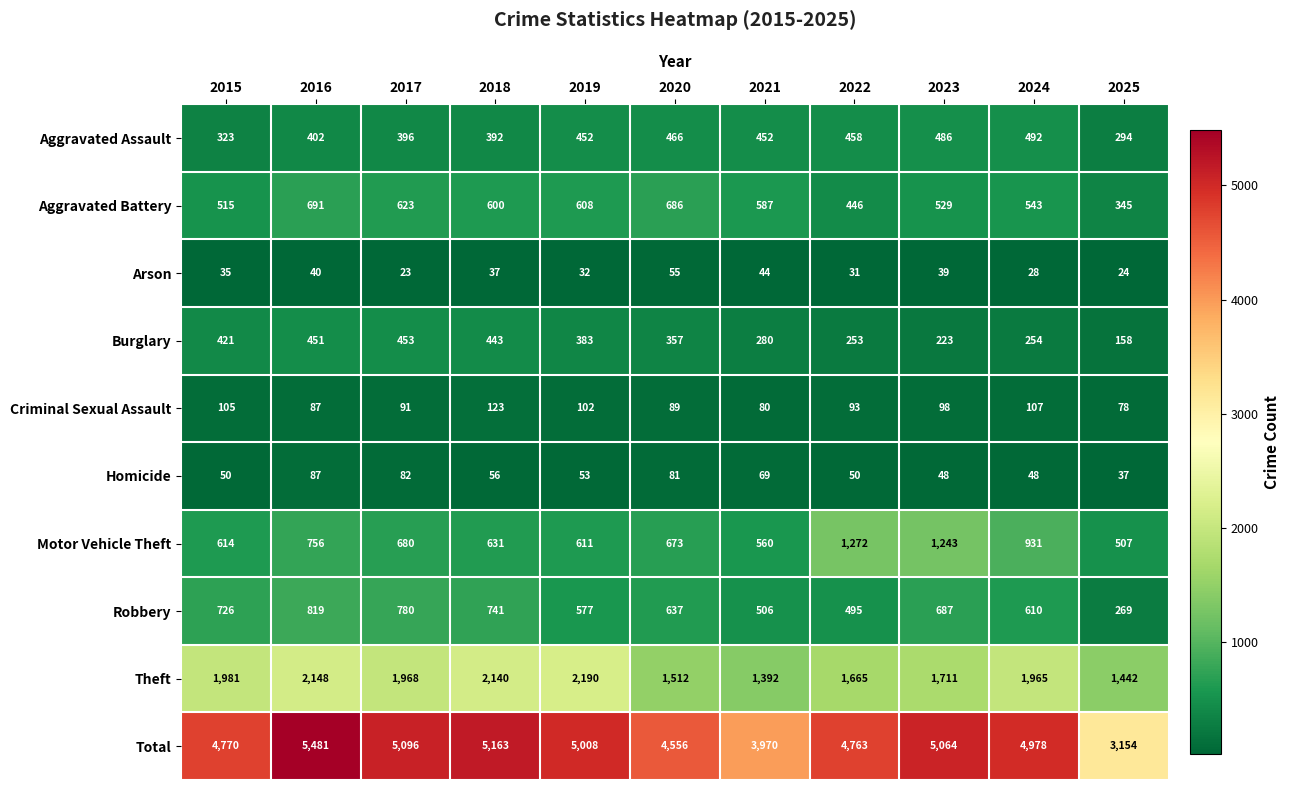

What value does the Criminal Sexual Assault series have at 2017, to the nearest 5?

90